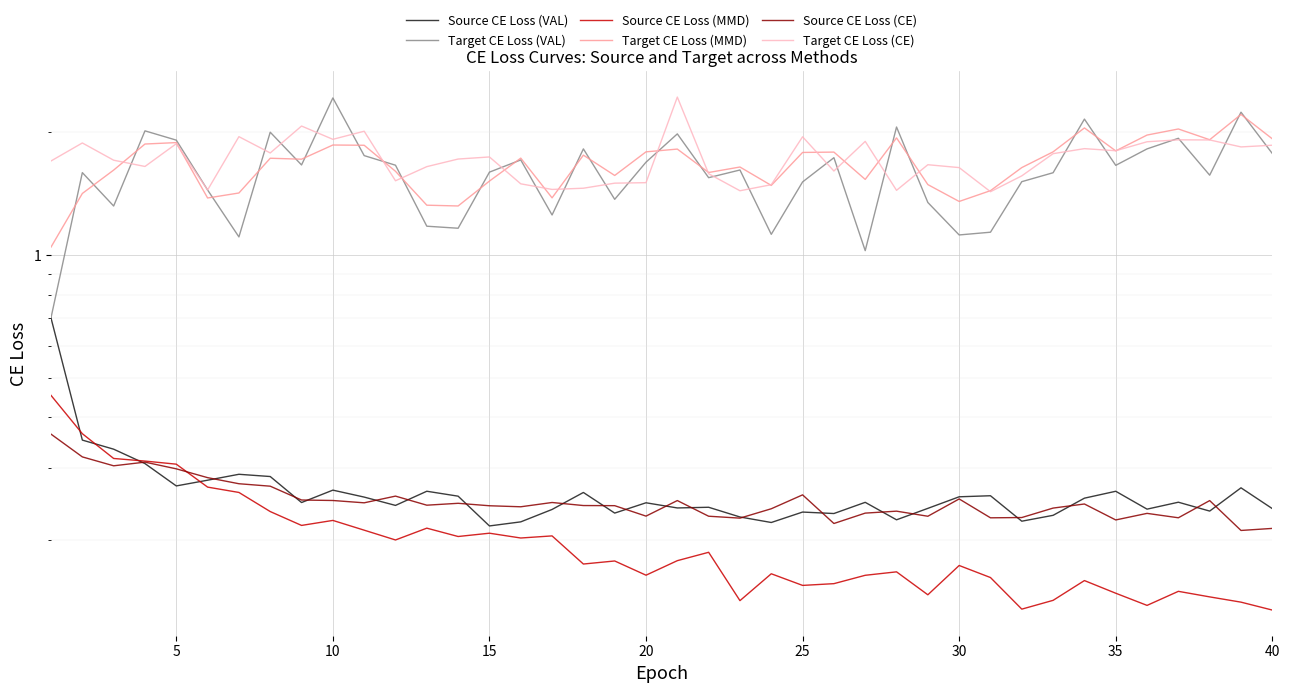

How many intersections are there between Target CE Loss (VAL) and Target CE Loss (CE)?

26